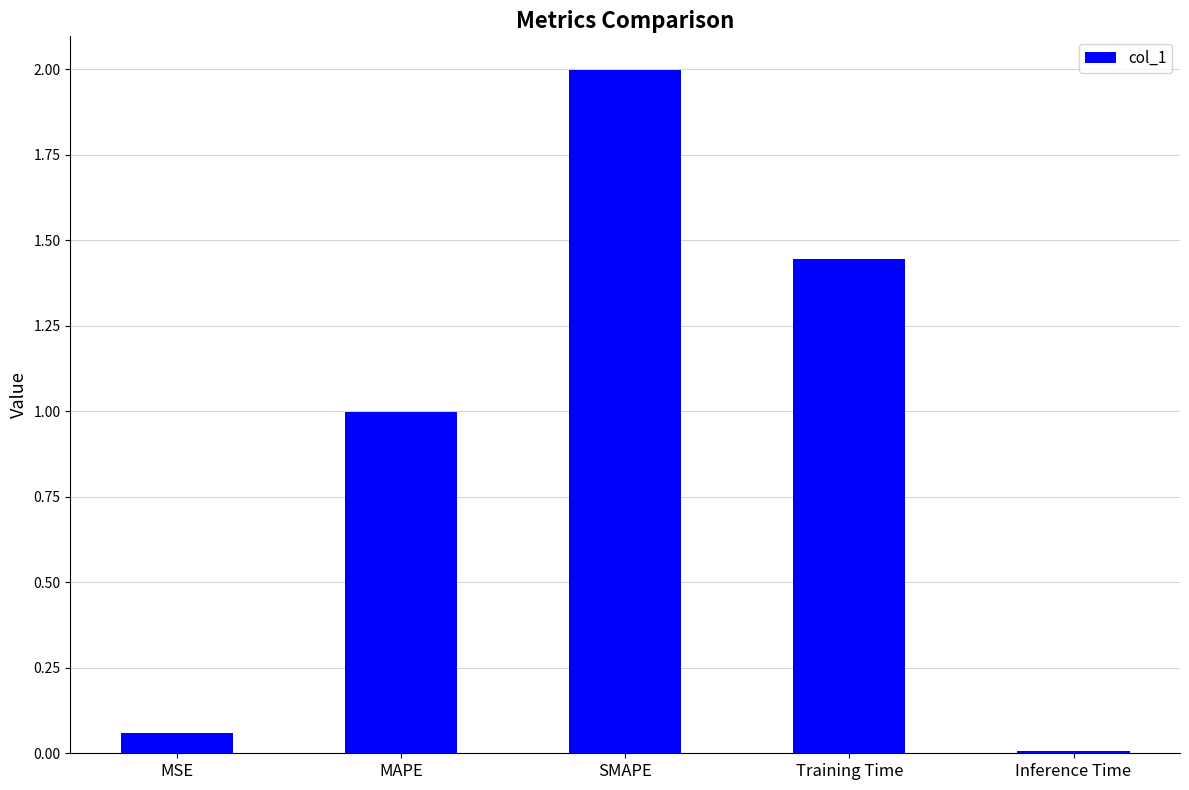

What value does the data have at MAPE?

1.0